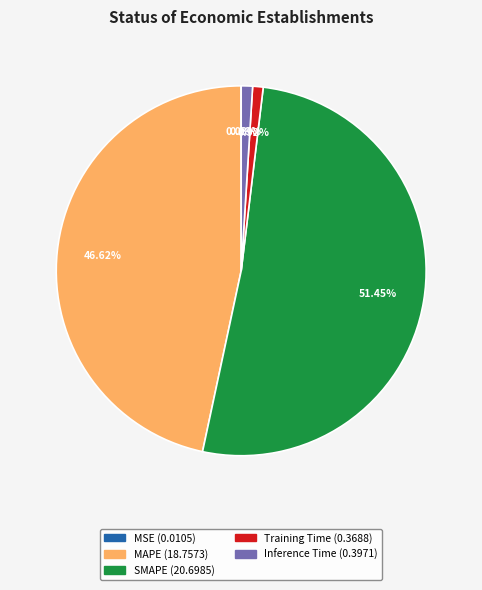

What is the largest slice in the pie chart?

SMAPE